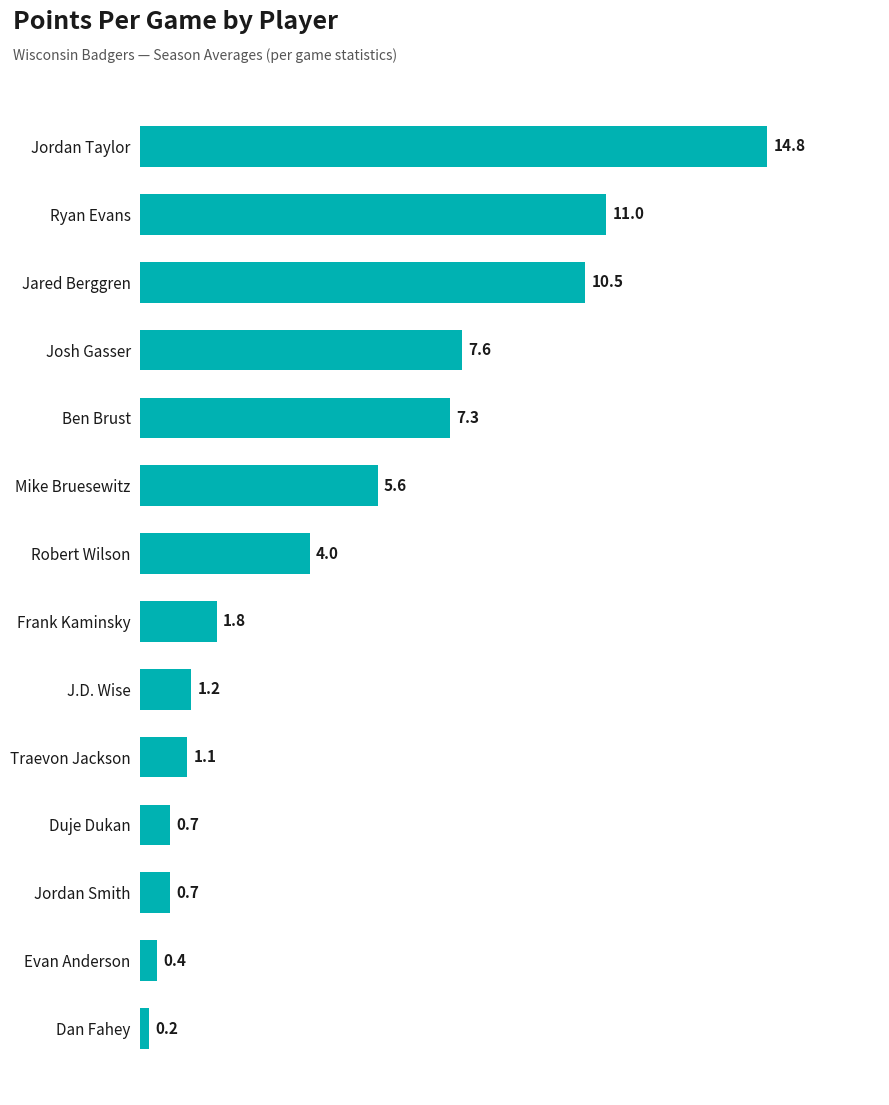

What position from the top is Jared Berggren?

3